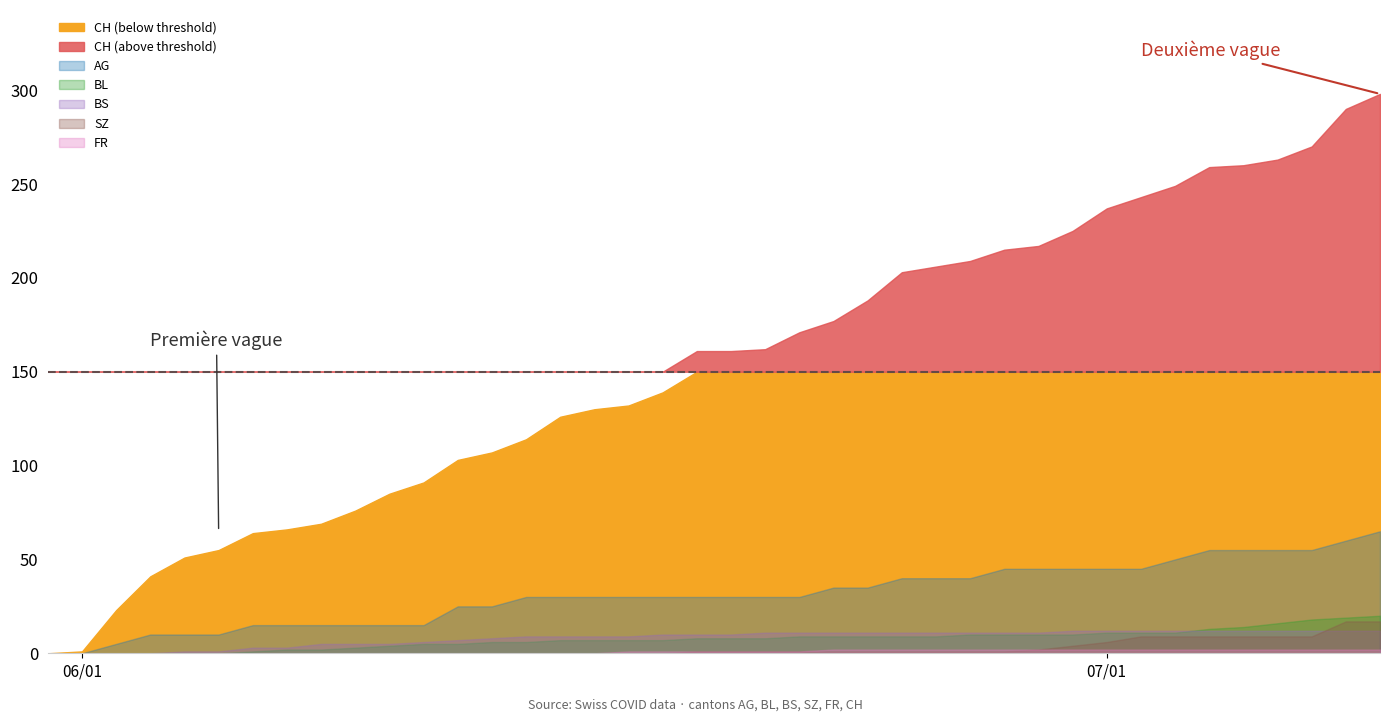

How many lines are shown in the chart?

6